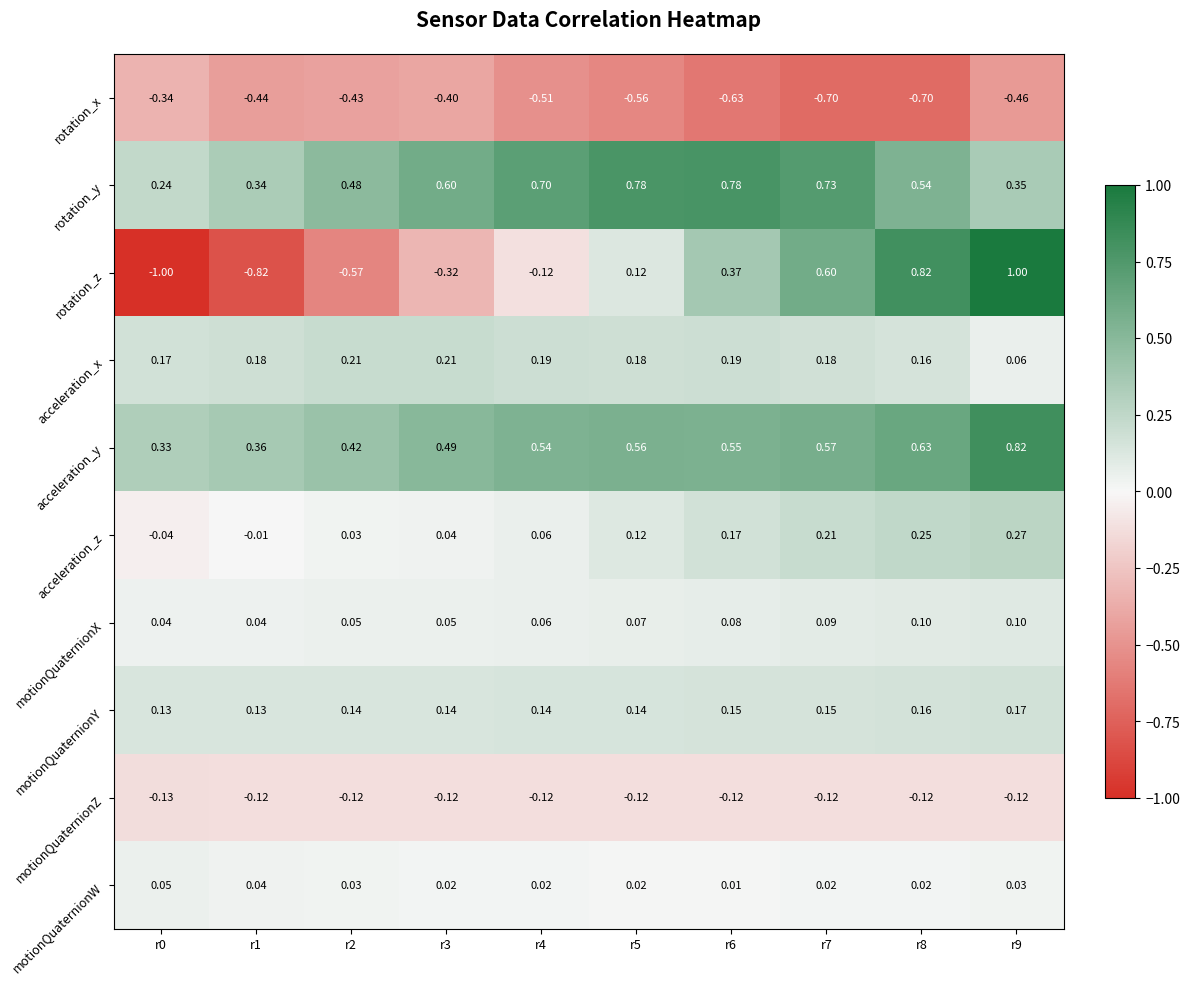

List the series in order of their peak value, highest first.

rotation_z, acceleration_y, rotation_y, acceleration_z, acceleration_x, motionQuaternionY, motionQuaternionX, motionQuaternionW, motionQuaternionZ, rotation_x